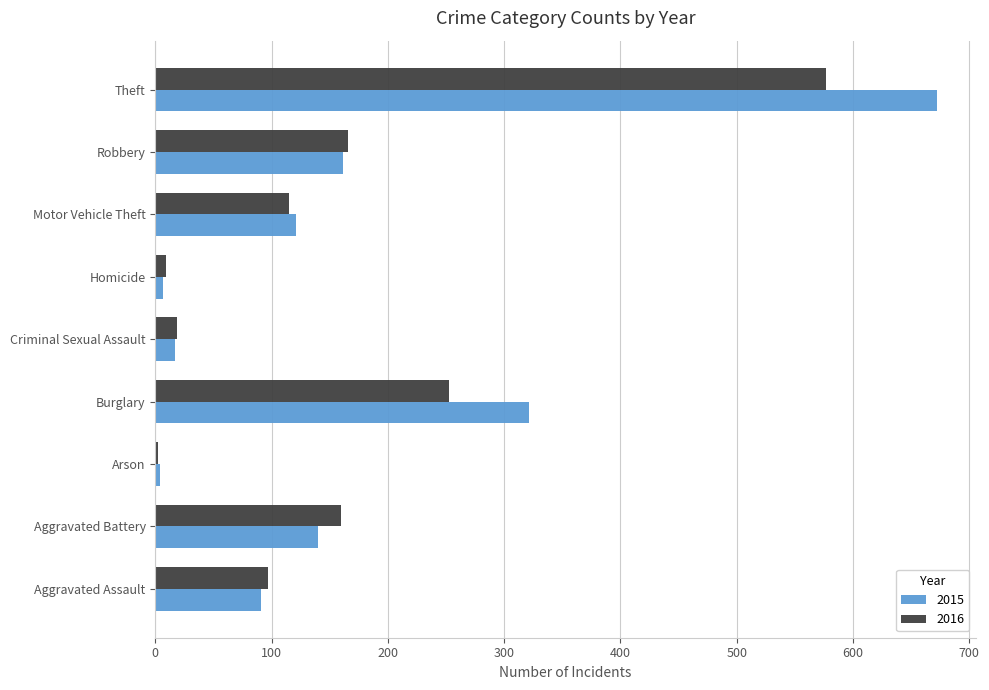

Which category has the highest value in the 2015 series?

Theft